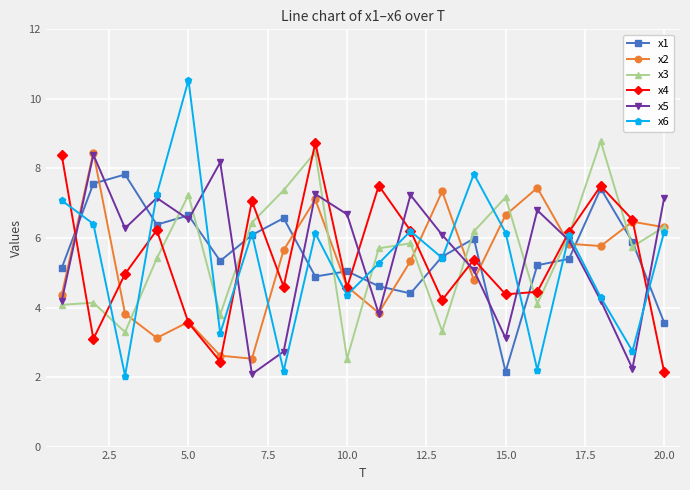

True or false: x3 has more than 2 interior local peaks.

True